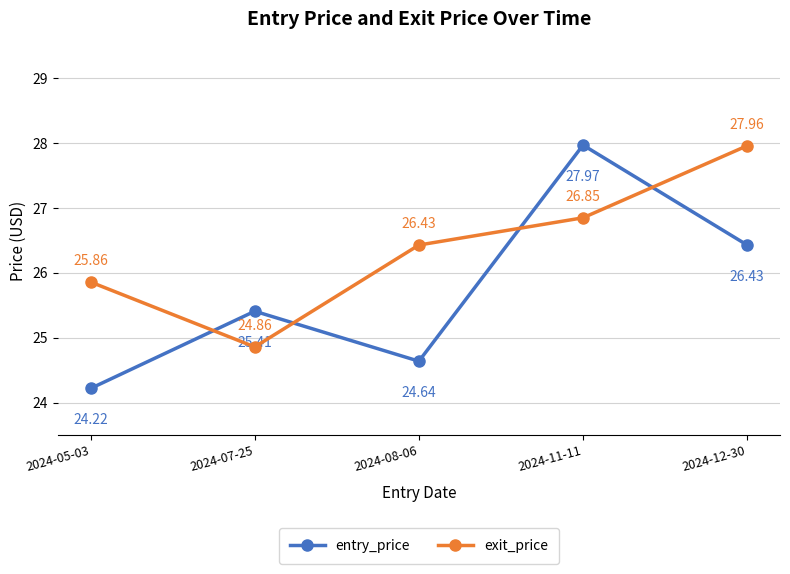

How many times do entry_price and exit_price cross each other?

4